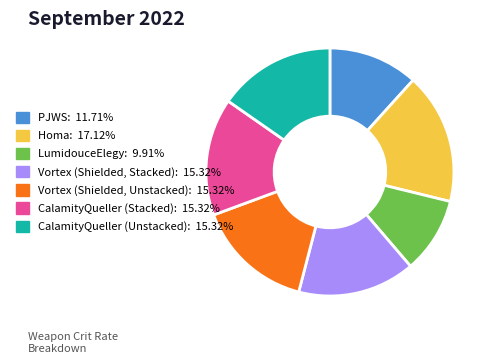

Do CalamityQueller (Unstacked) and PJWS together represent more than half of the pie?

No